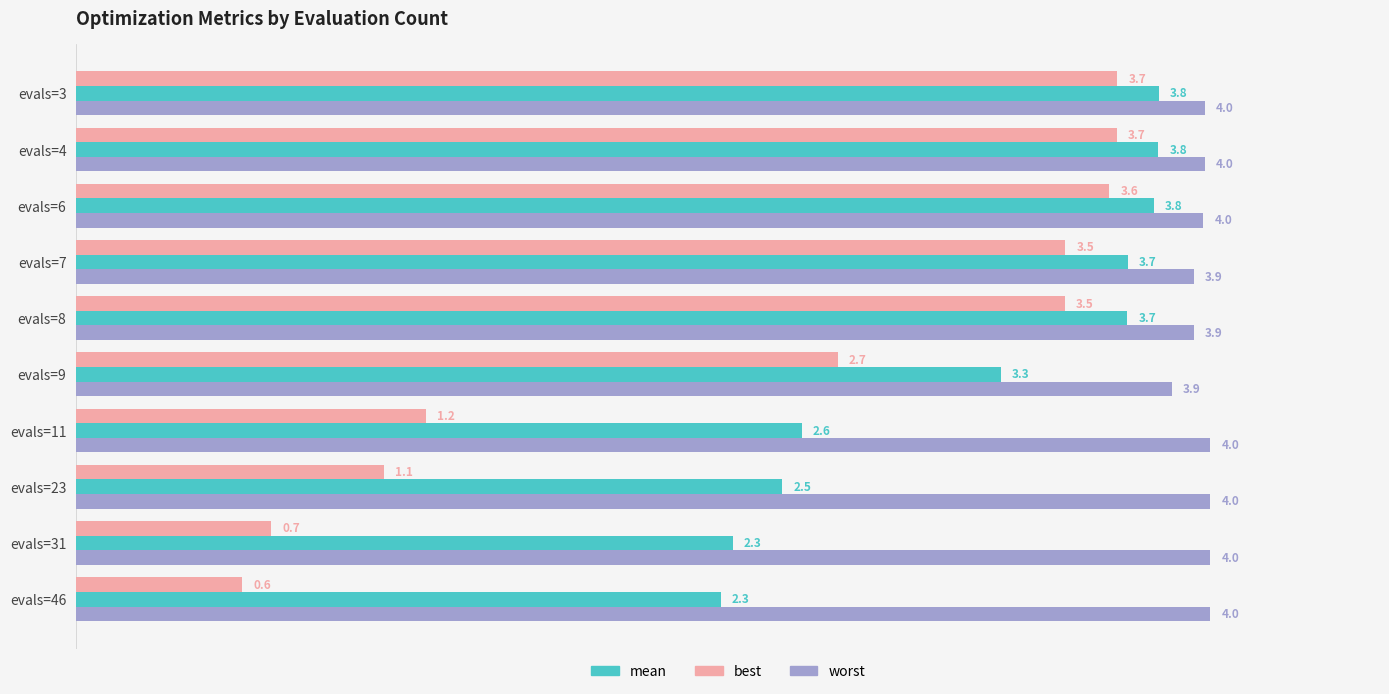

Which series has the largest range (max minus min)?

best